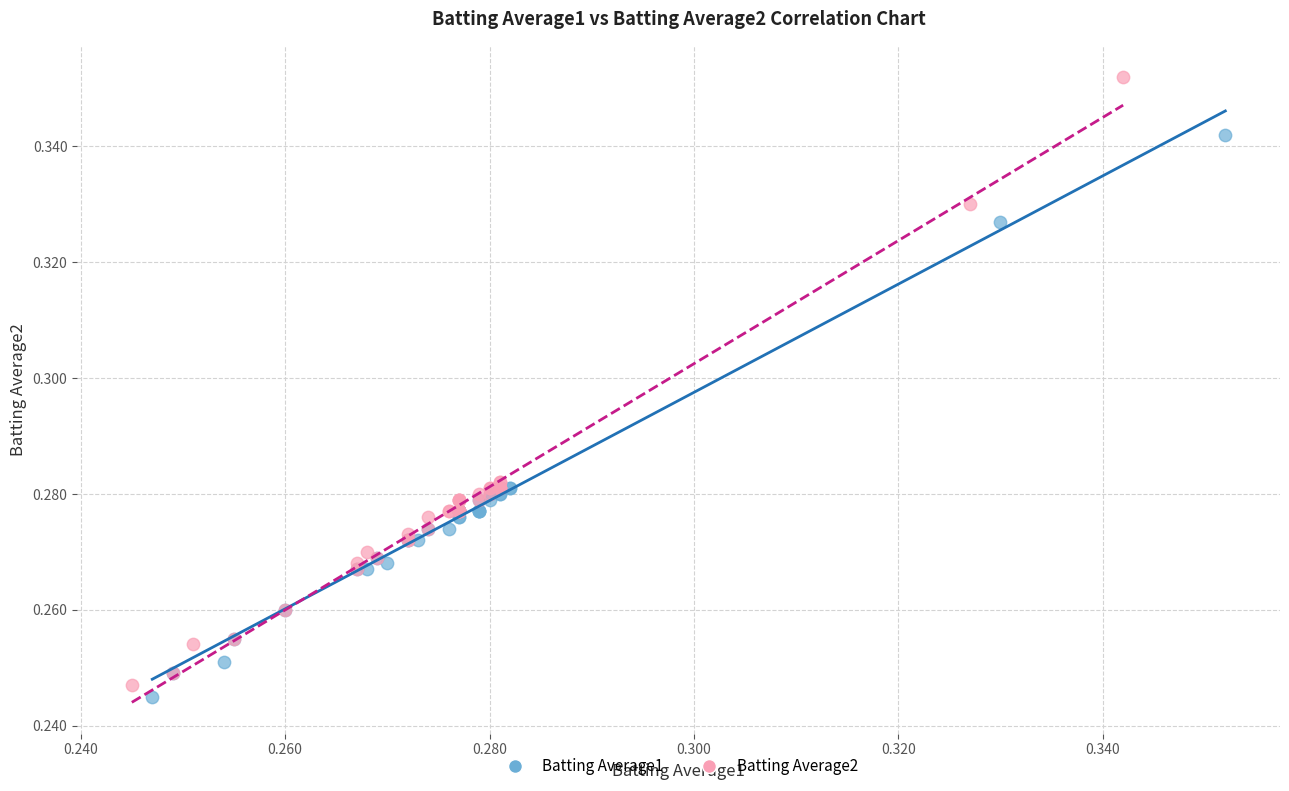

Which series reaches the maximum Y coordinate?

Batting Average2